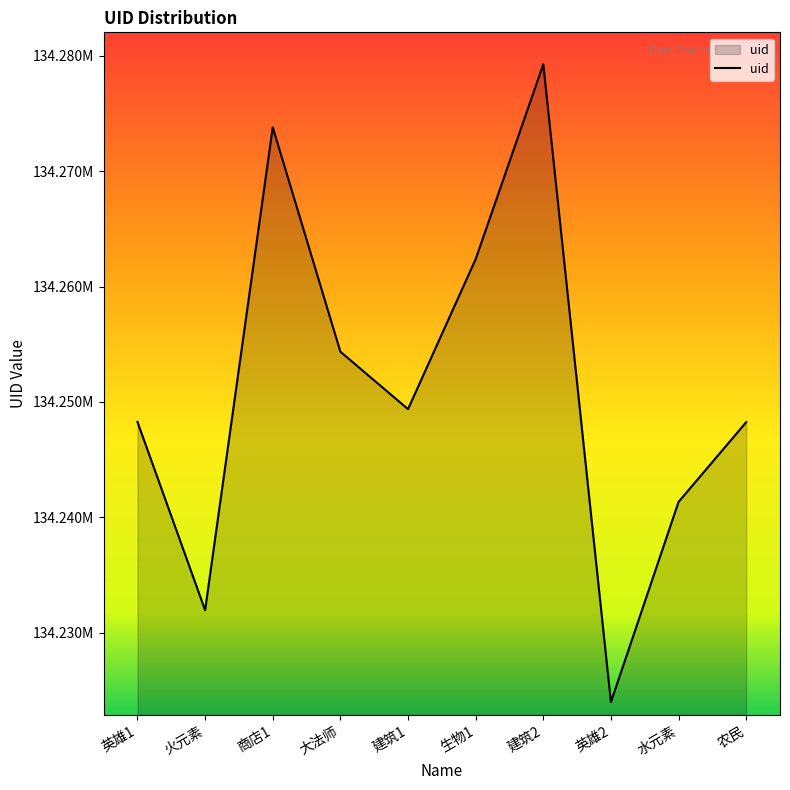

Reading left to right, list all the values displayed in this chart.

英雄1=134248266	火元素=134231948	商店1=134273809	大法师=134254358	建筑1=134249376	生物1=134262378	建筑2=134279277	英雄2=134223983	水元素=134241332	农民=134248245